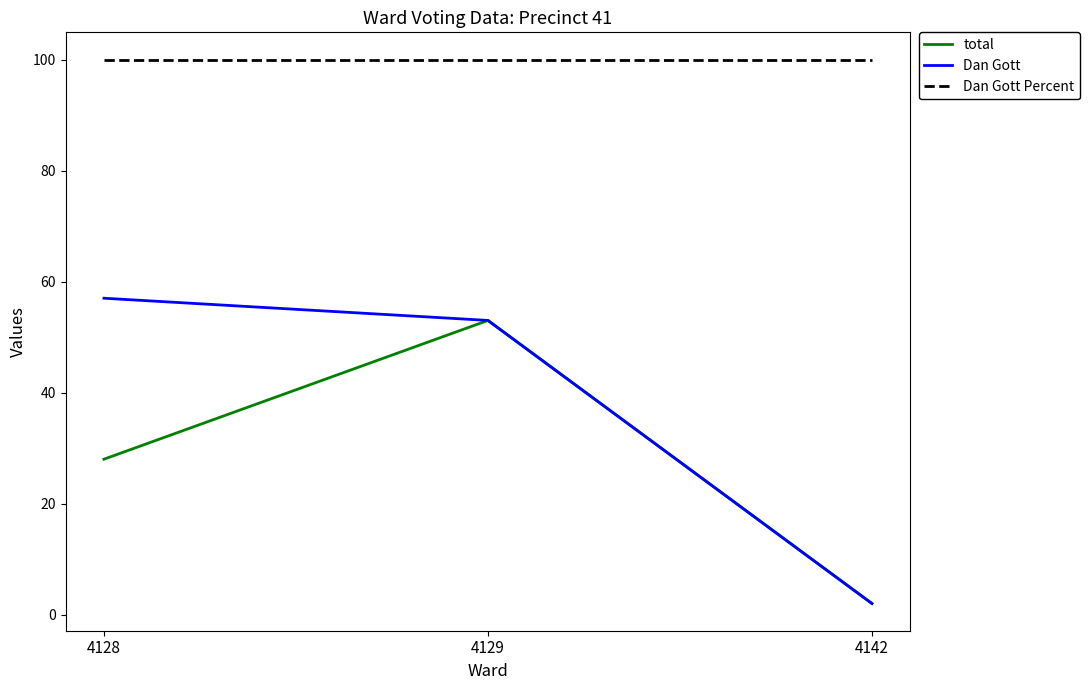

Reading right to left, extract all data points from this chart.

total: 4142=2	4129=53	4128=28
Dan Gott: 4142=2	4129=53	4128=57
Dan Gott Percent: 4142=100	4129=100	4128=100